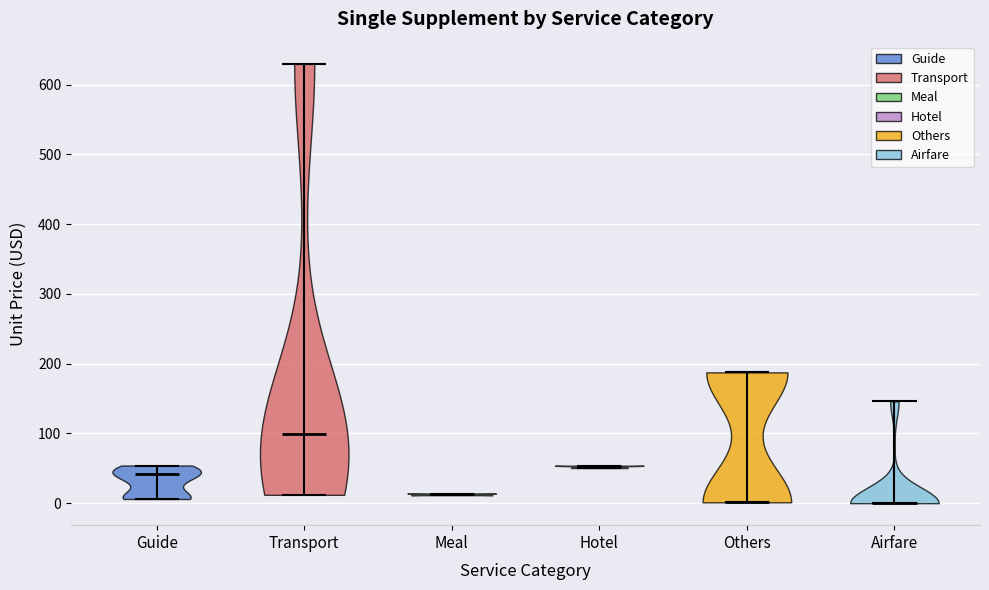

Which violin has the highest median line?

Transport